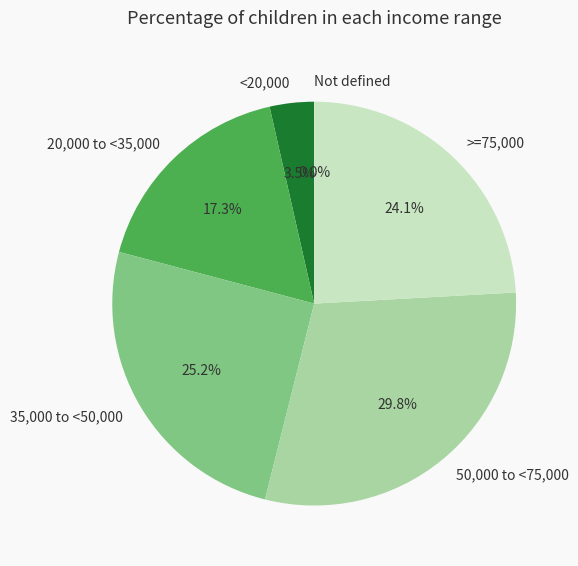

Does any single category account for the majority?

No